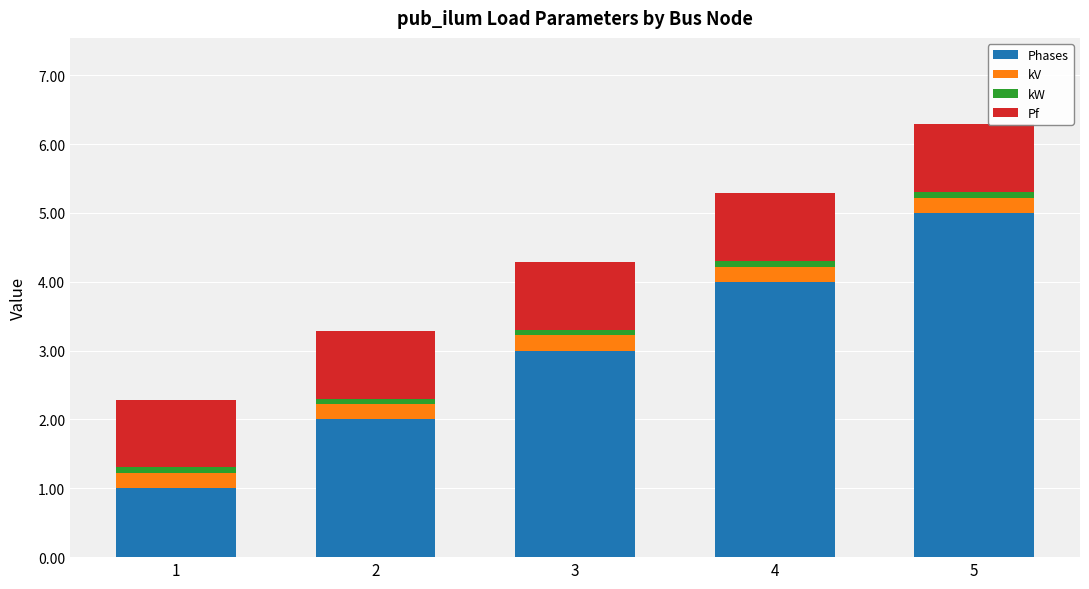

Are the bars horizontal?

No